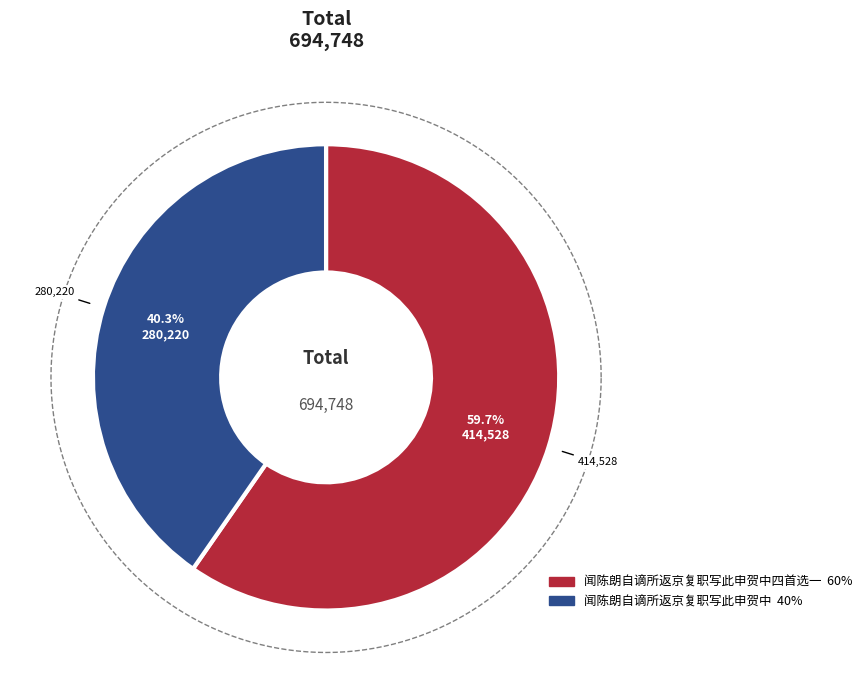

Which slice is the smallest?

闻陈朗自谪所返京复职写此申贺中